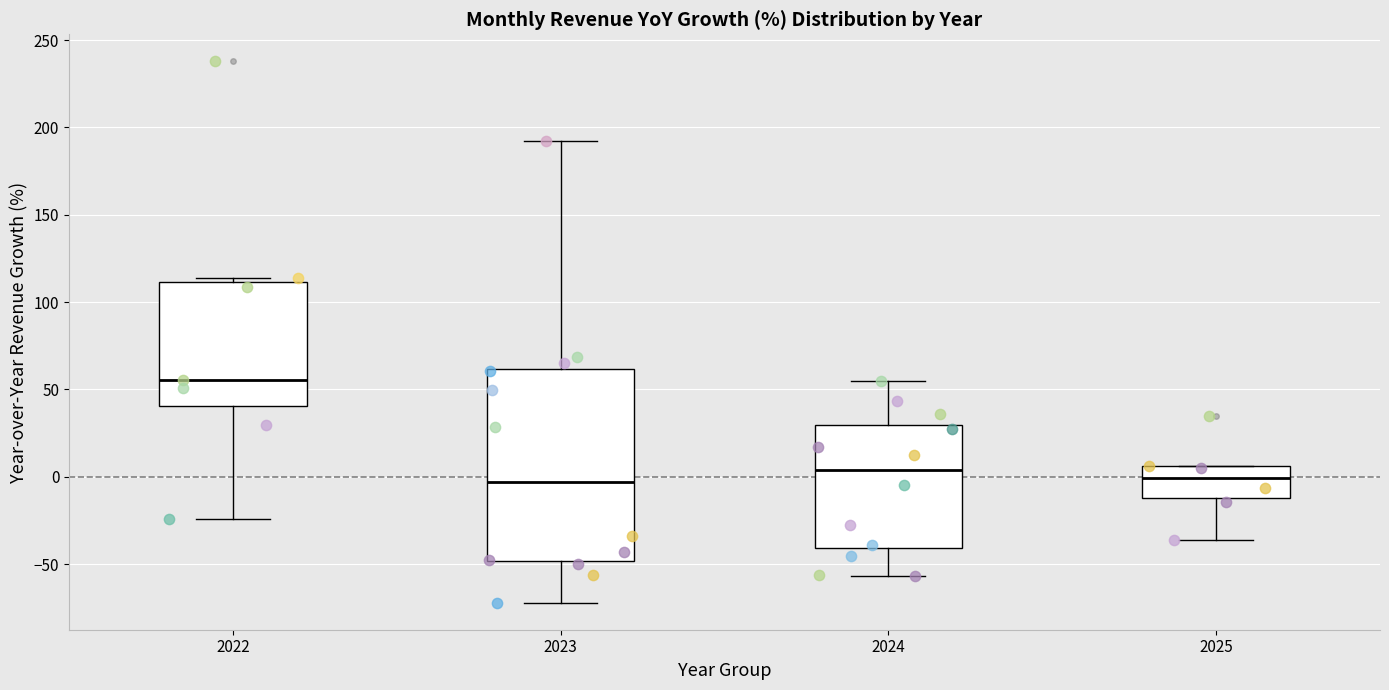

Which box has the highest median line?

2022